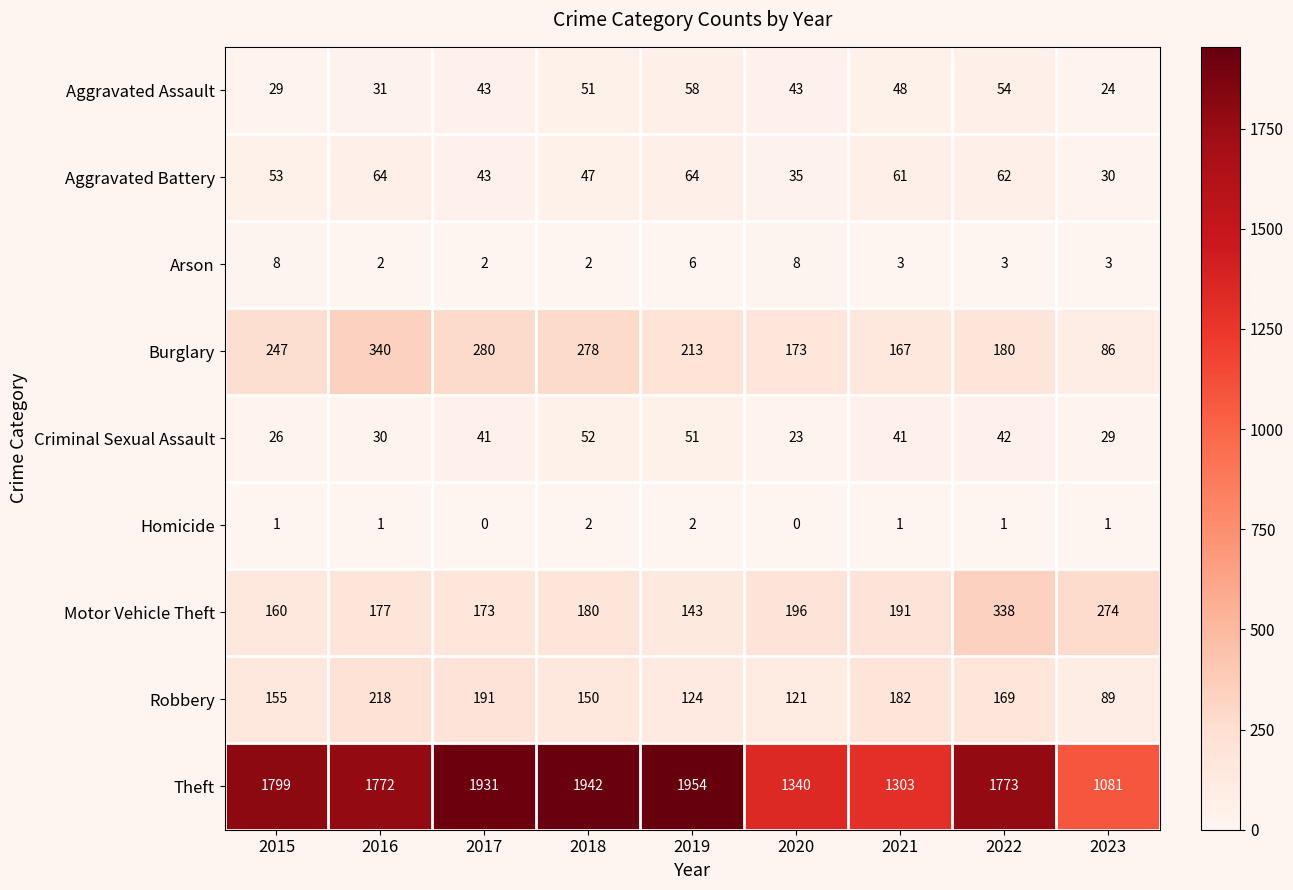

How many categories are shown in the chart?

9